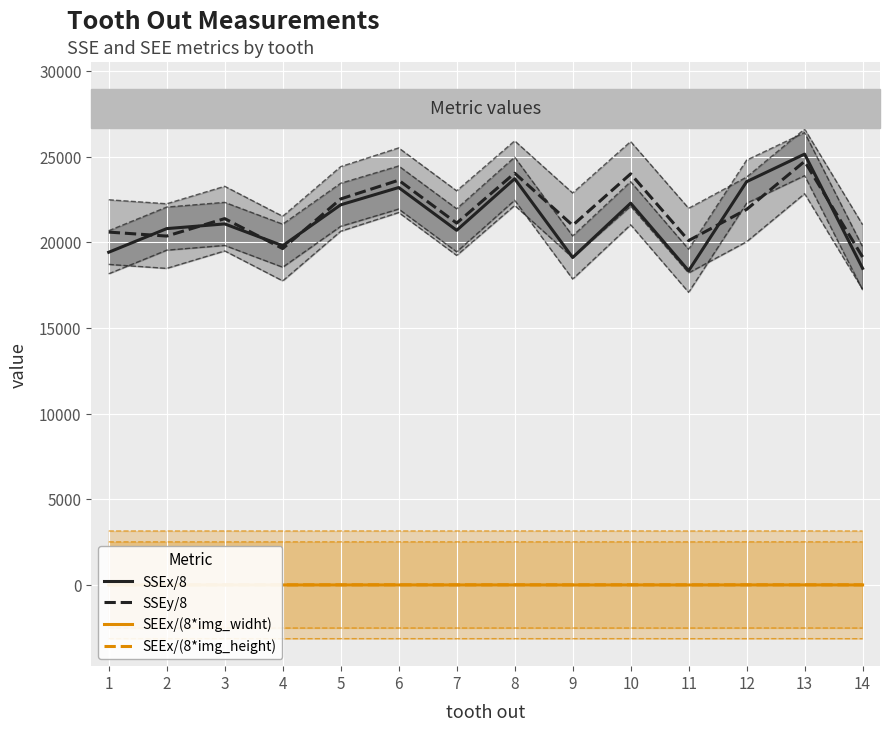

What is the difference between the maximum and second lowest values in the SSEx/8 series?

6670.2